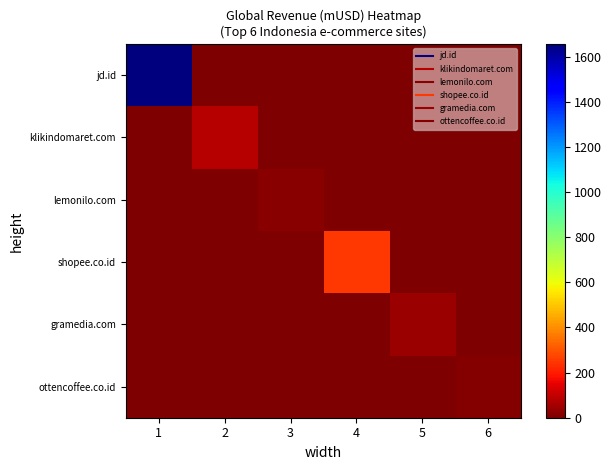

Which has a higher value, 1 or 4?

1